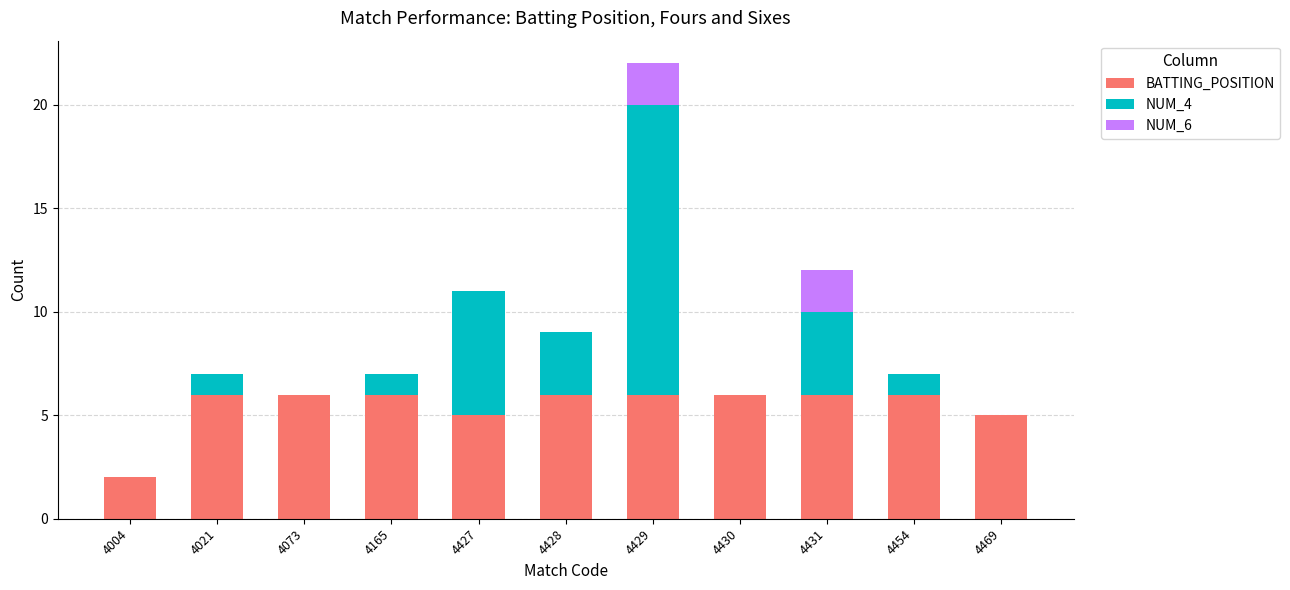

At which category is the sum across all series the highest?

4429